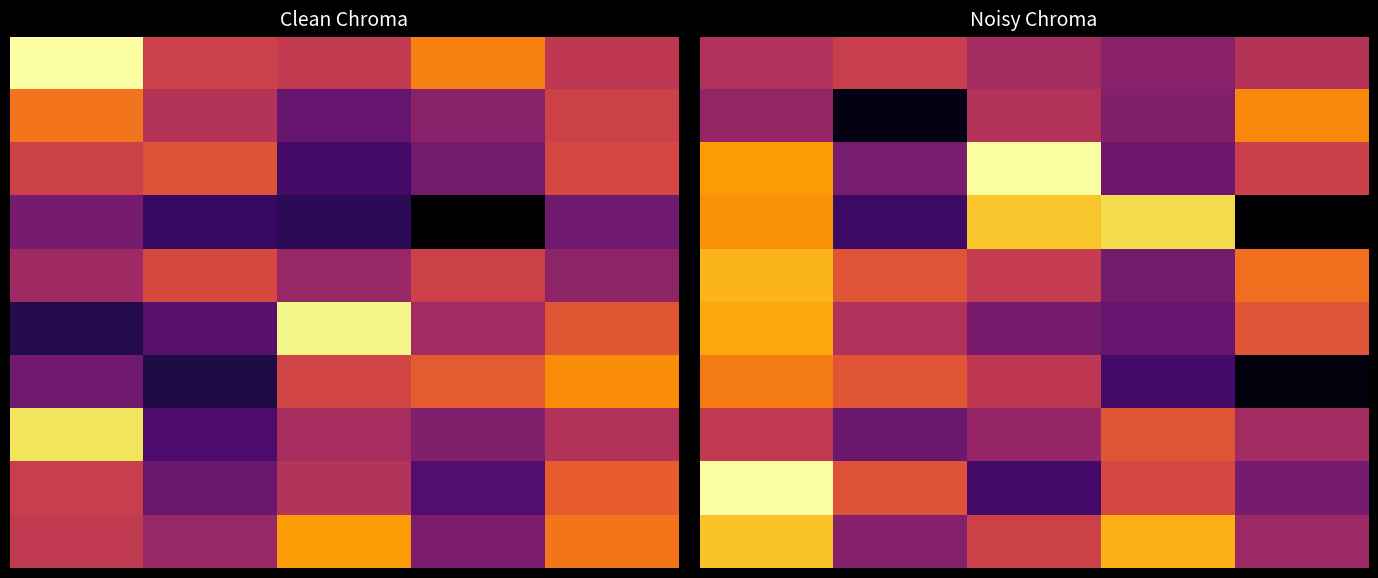

True or false: 0 has a value of 0.4 at 3.

True